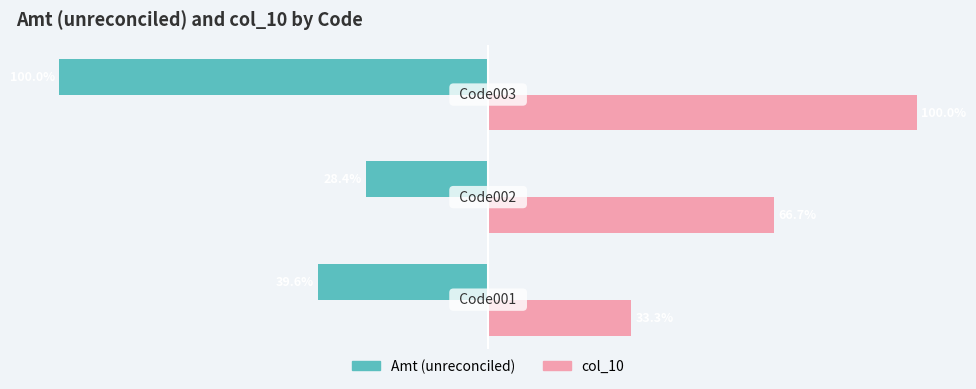

Which series has the largest range (max minus min)?

Amt (unreconciled)